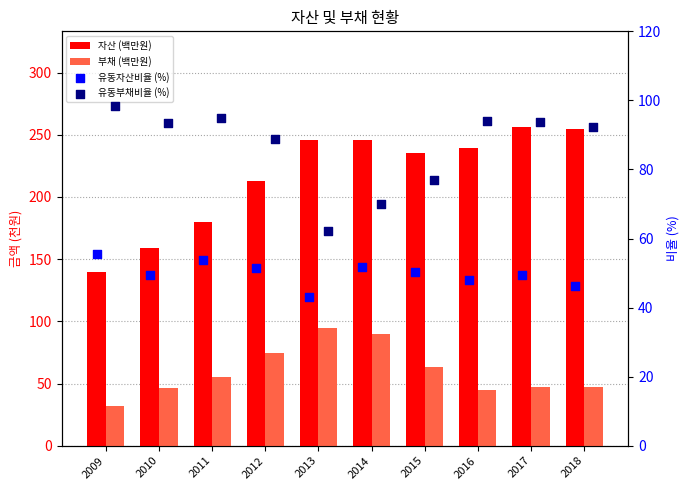

What are all the series names shown in the legend?

자산 (백만원), 부채 (백만원), 유동자산비율 (%), 유동부채비율 (%)